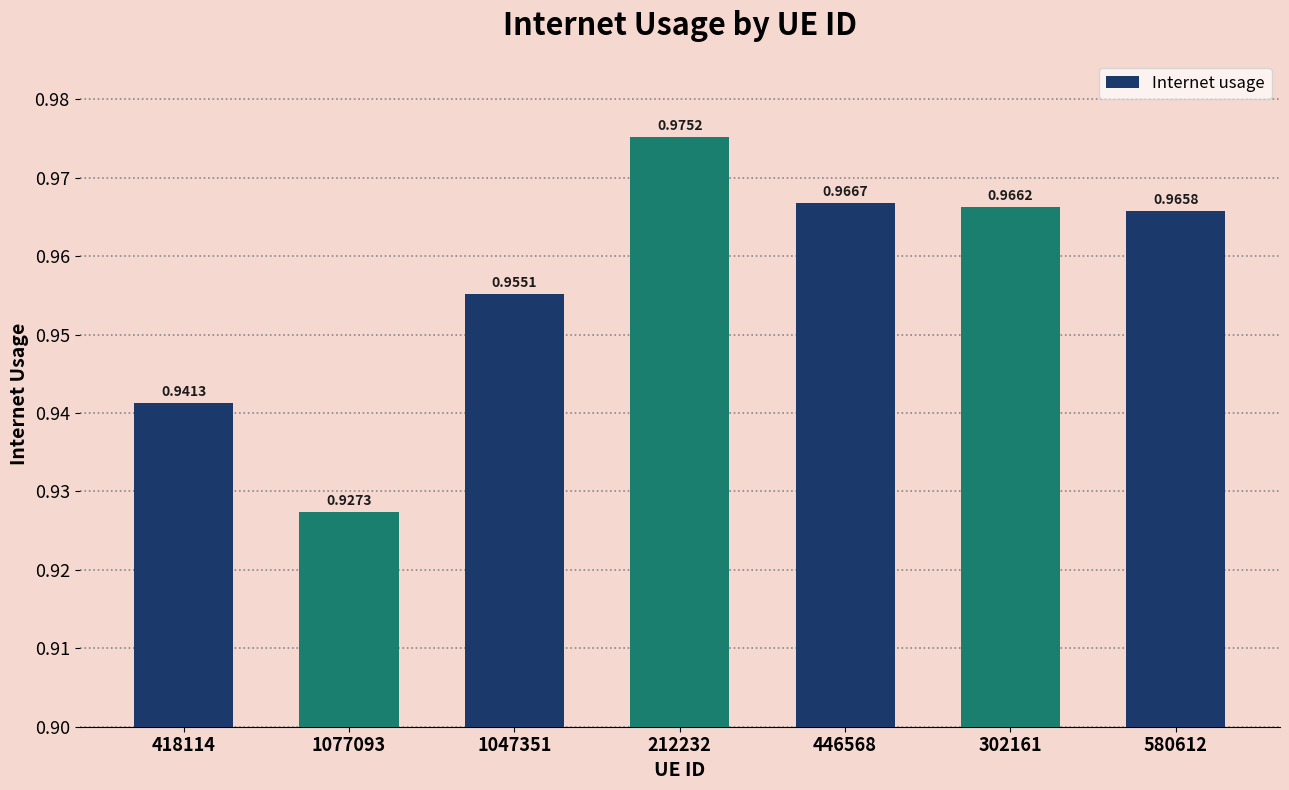

What is the sum of all values?

6.7